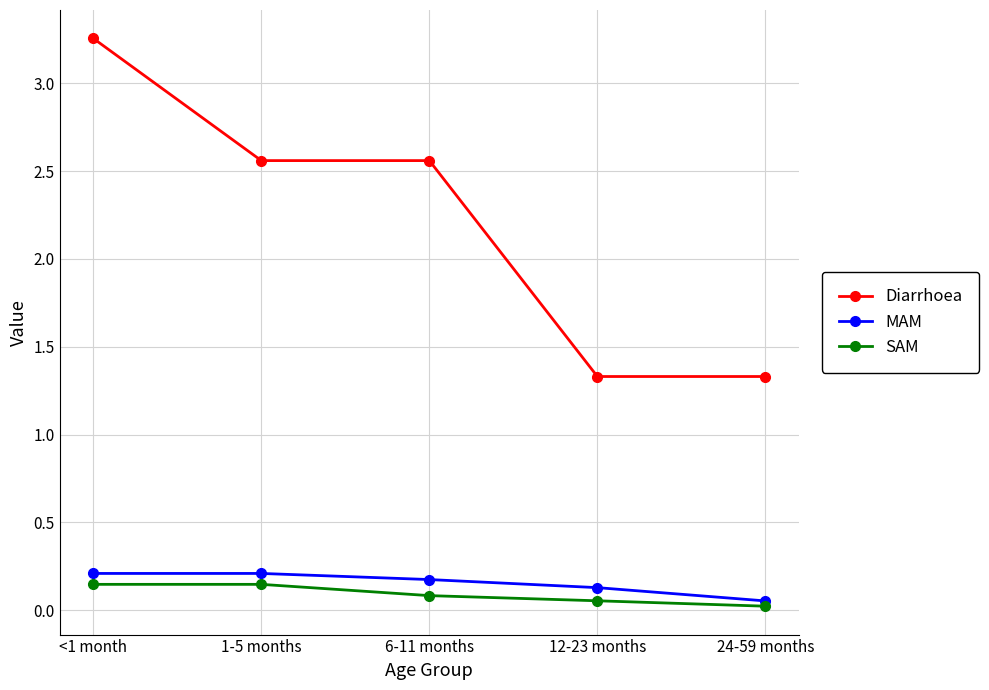

What position from the right is <1 month?

5